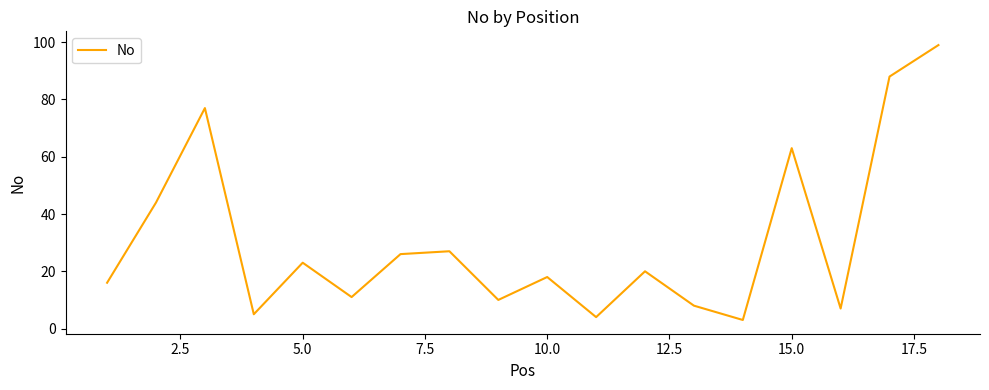

How many series are shown in this chart?

1